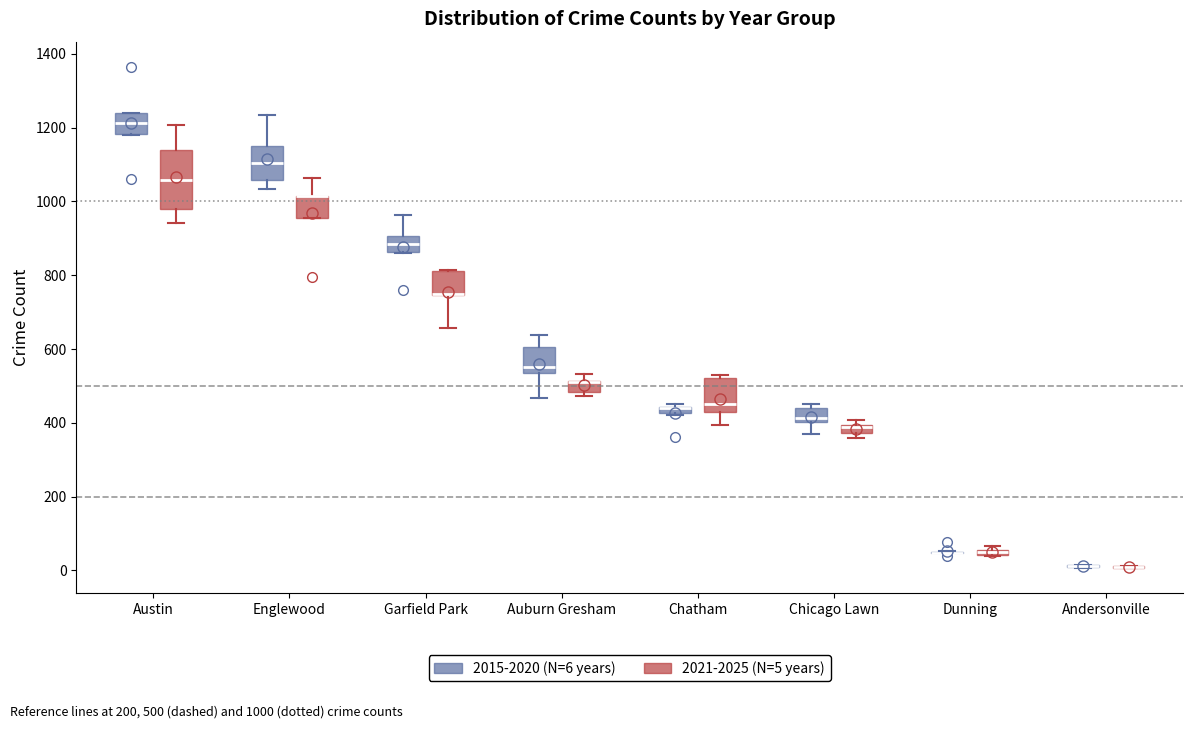

Which box is the tallest, from its lower edge to its upper edge?

Austin (2021-2025 (N=5 years))